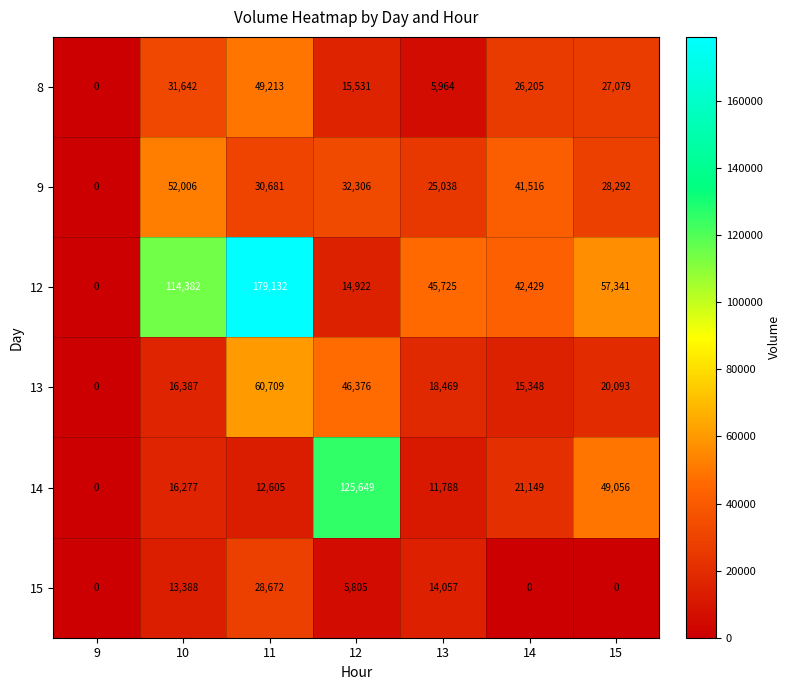

Which series has the largest total across all categories?

12